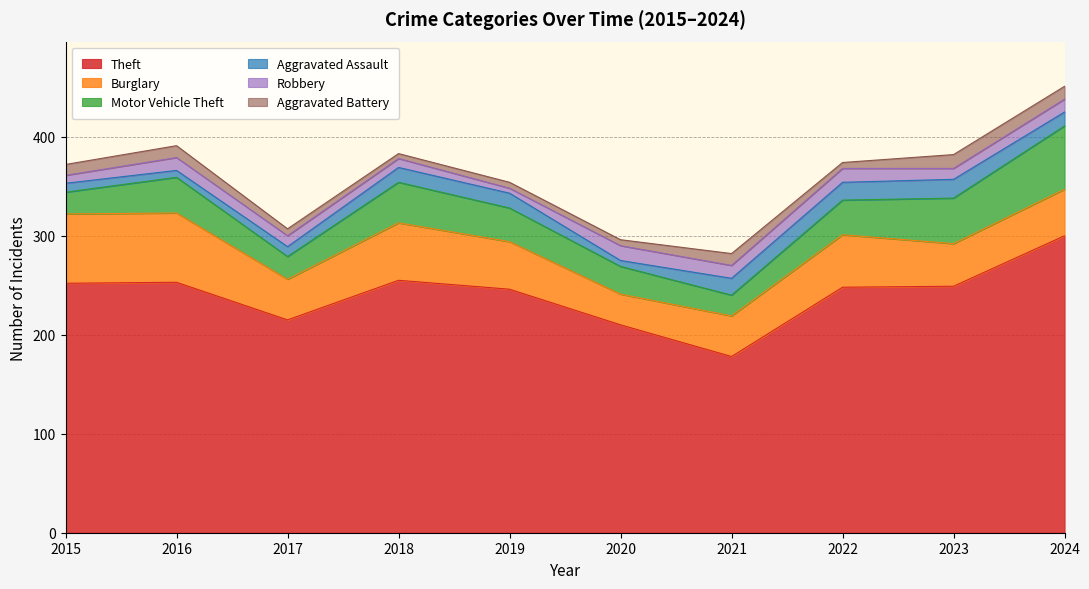

Between 2018 and 2016, which is larger?

2018